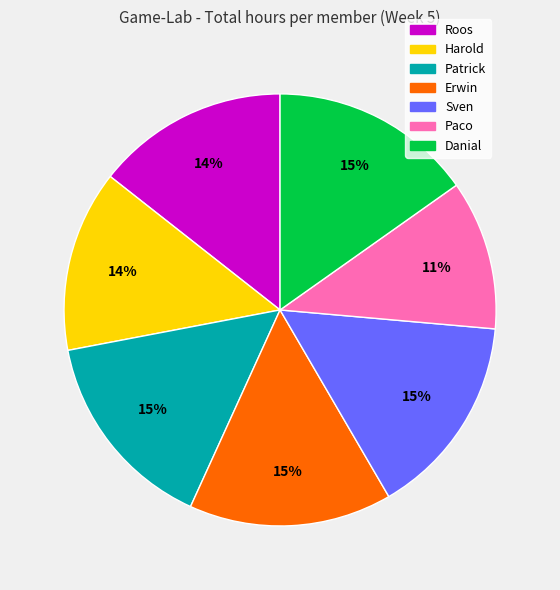

Is it true that Paco is 11% of the pie?

True